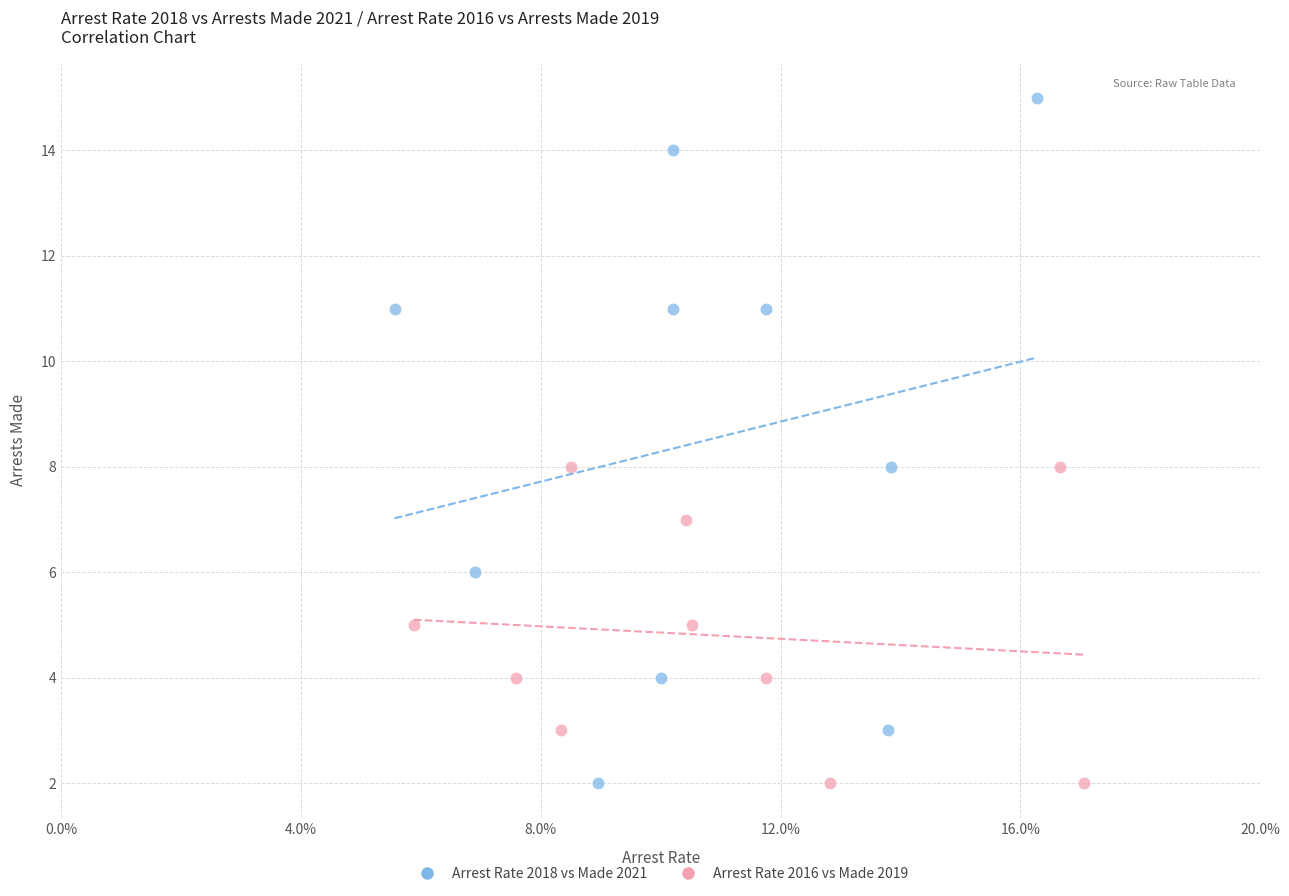

Which series has the largest Y range (max minus min)?

Arrest Rate 2018 vs Made 2021